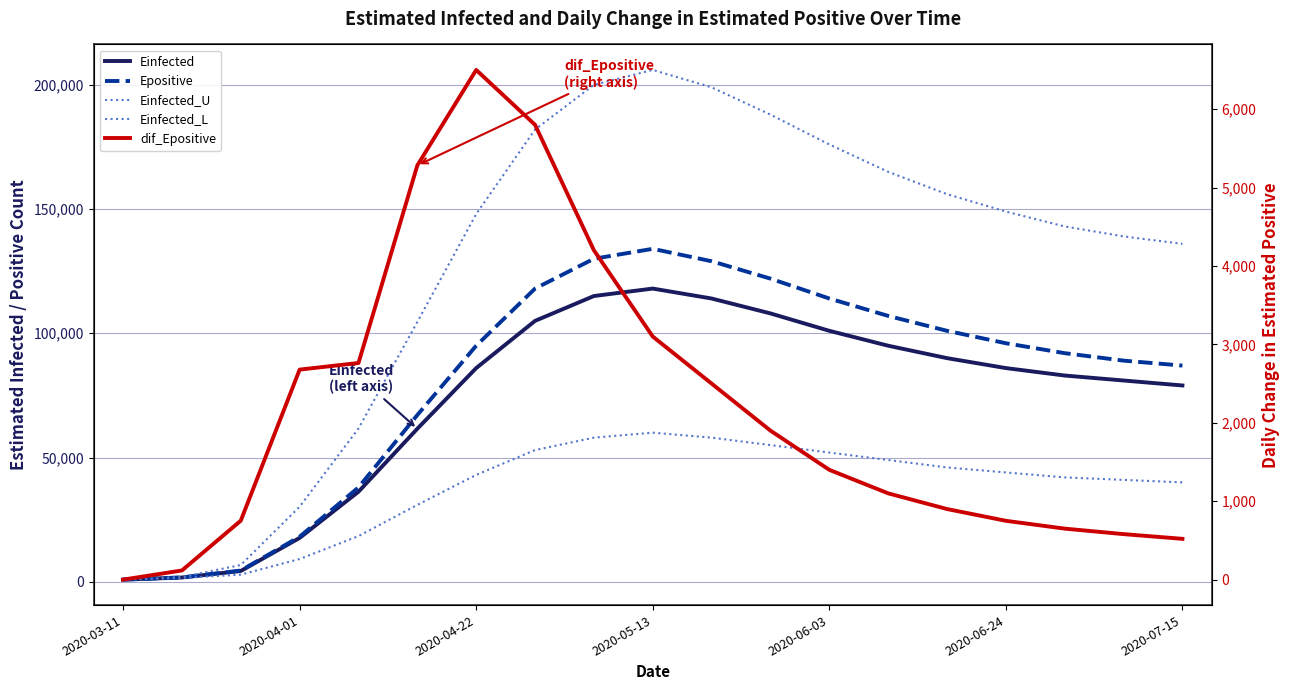

Between 2020-04-01 and 2020-07-15, which series saw the biggest shift?

Einfected_U